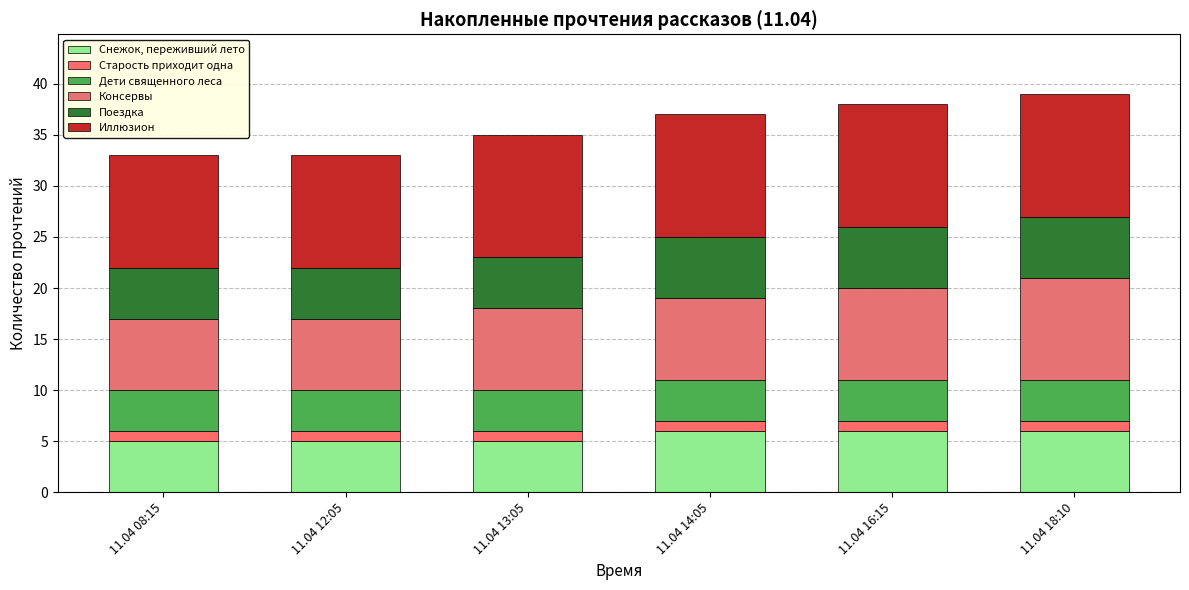

List the labels in order of Дети священного леса value, smallest first.

11.04 08:15, 11.04 12:05, 11.04 13:05, 11.04 14:05, 11.04 16:15, 11.04 18:10